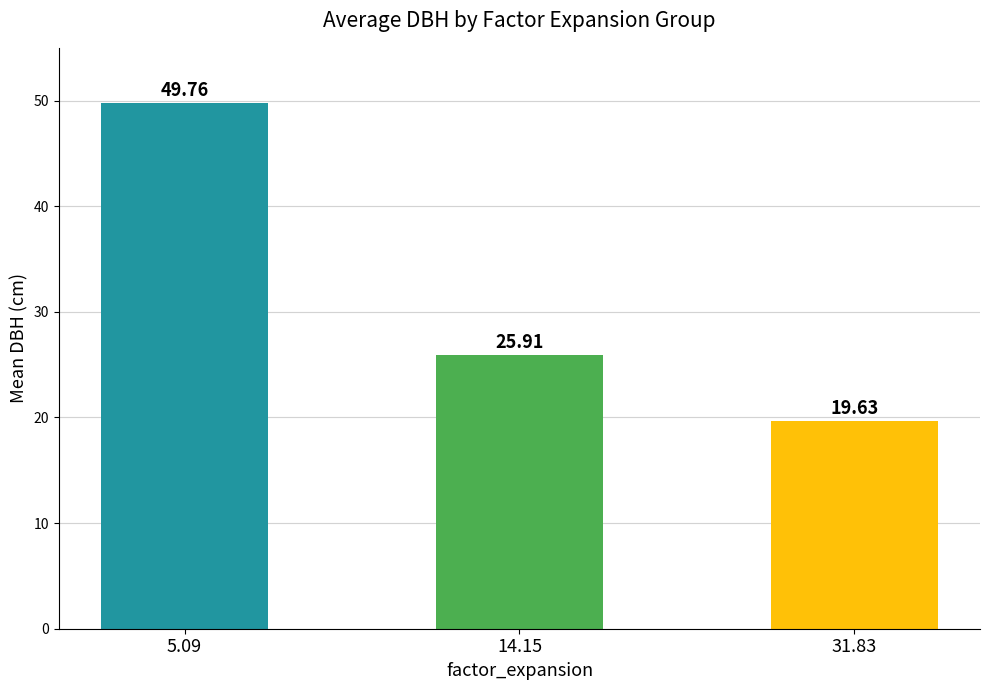

True or false: the data shows 6.0 at 31.83.

False